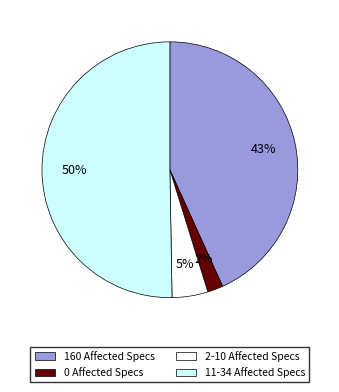

To the nearest percent, what is the average slice percentage?

25%